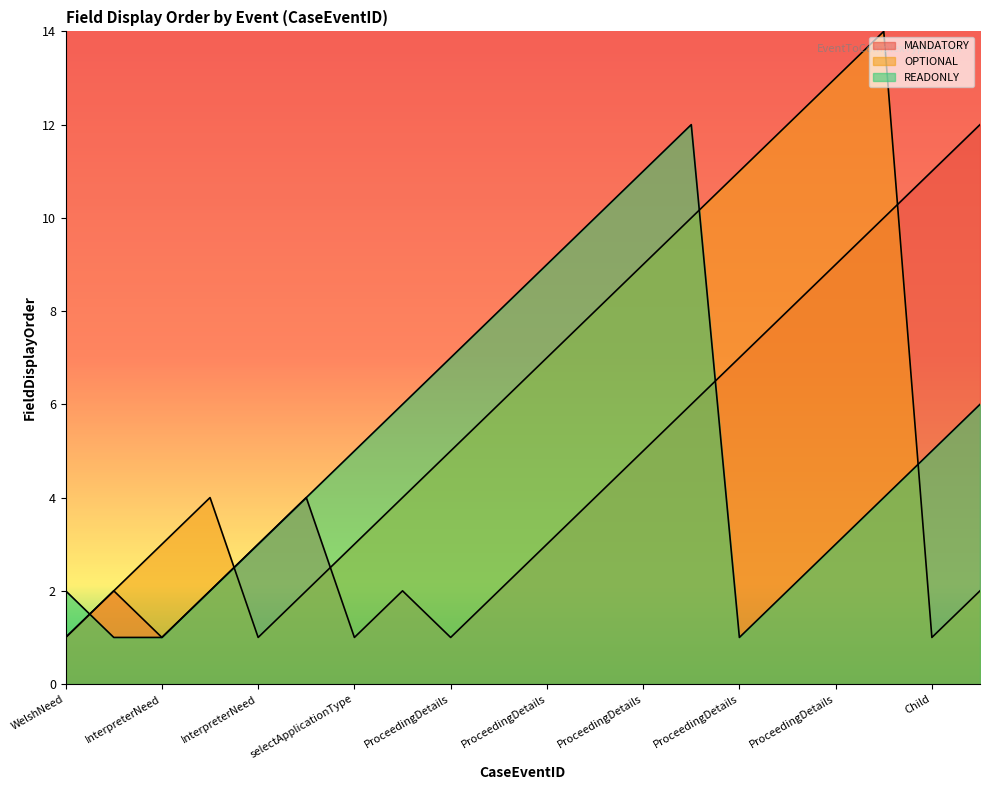

Reading left to right, what are all the values shown in this chart?

MANDATORY: 1	2	1	2	3	4	1	2	1	2	3	4	5	6	7	8	9	10	11	12
OPTIONAL: 1	2	3	4	1	2	3	4	5	6	7	8	9	10	11	12	13	14	1	2
READONLY: 2	1	1	2	3	4	5	6	7	8	9	10	11	12	1	2	3	4	5	6